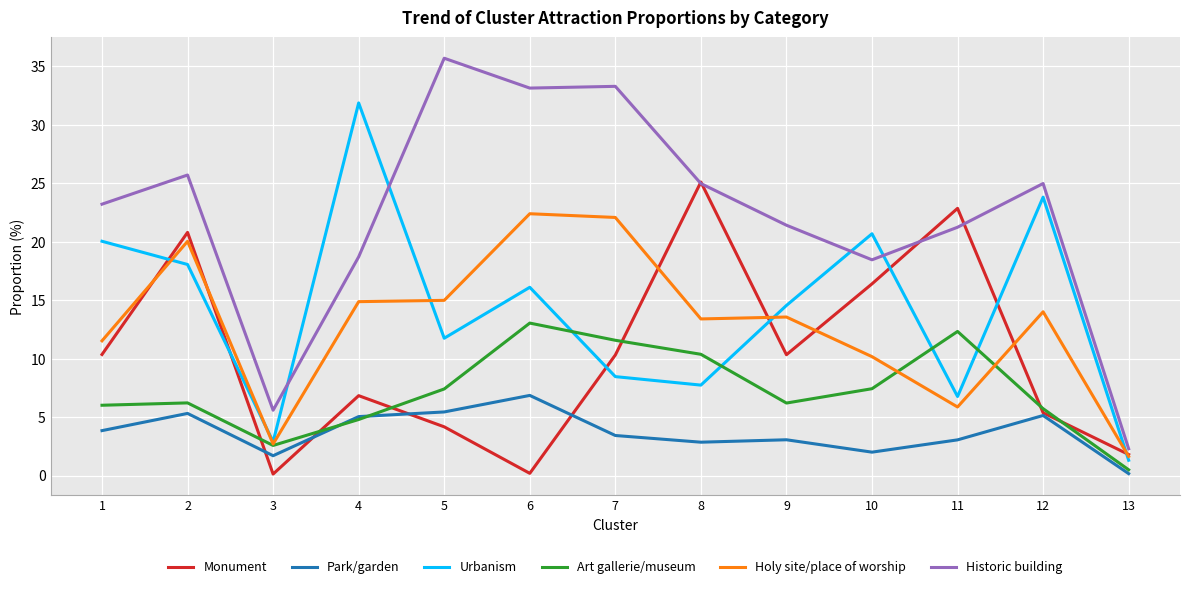

Which series ends up on top after the final intersection of Art gallerie/museum and Urbanism?

Urbanism